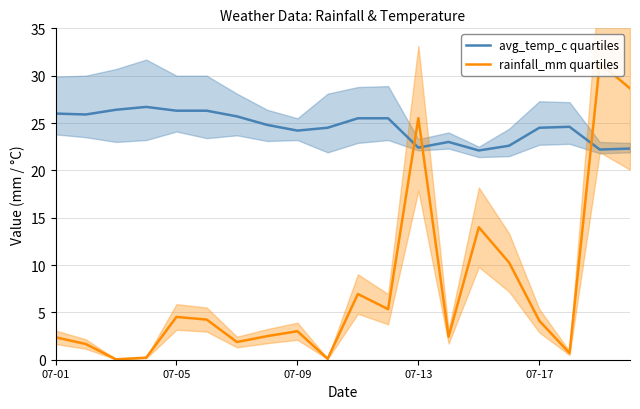

True or false: avg_temp_c quartiles has a value of 6.3 at 07-13.

False